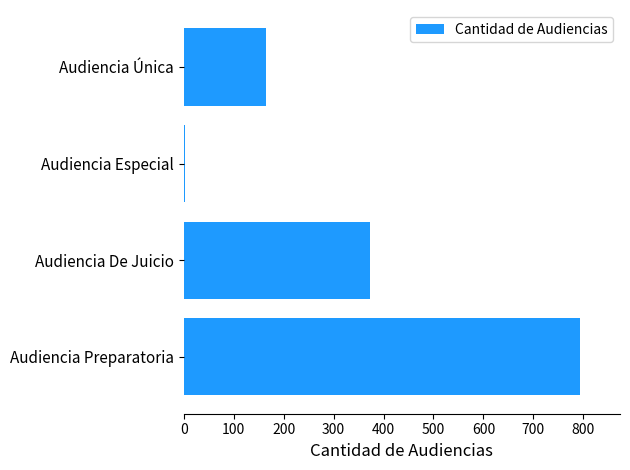

The chart shows a value of 372 at Audiencia De Juicio. True or false?

True